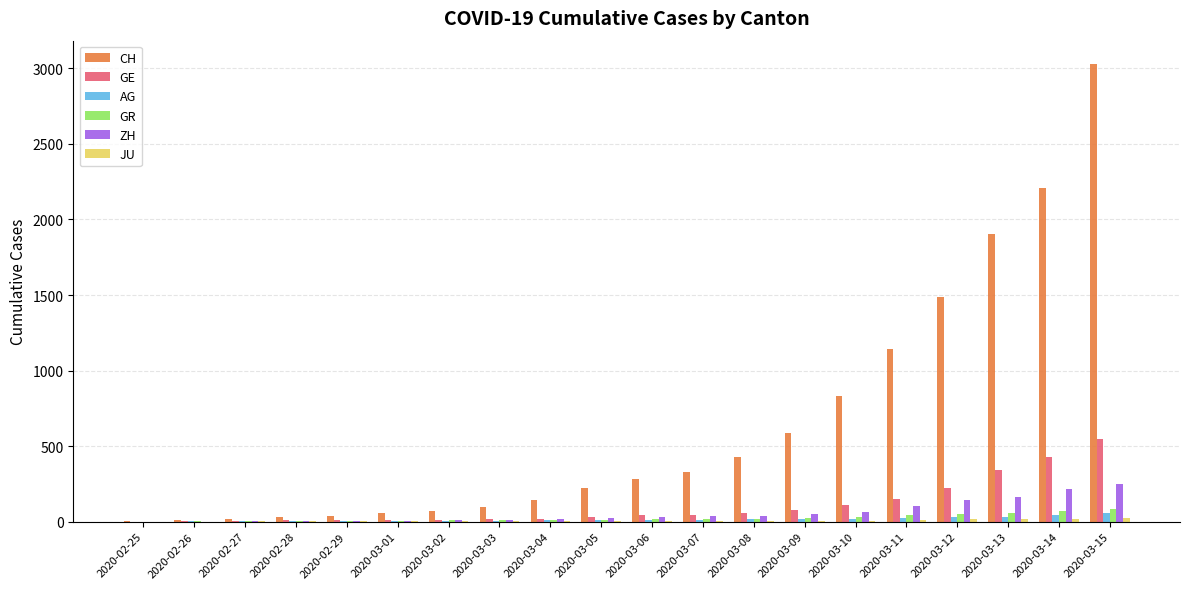

Which label corresponds to the largest value in the chart?

2020-03-15